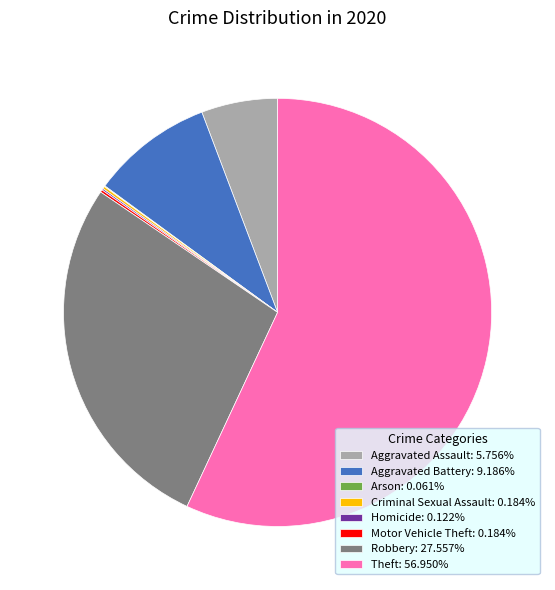

Combined, do Aggravated Assault: 5.756% and Theft: 56.950% account for over 50%?

Yes